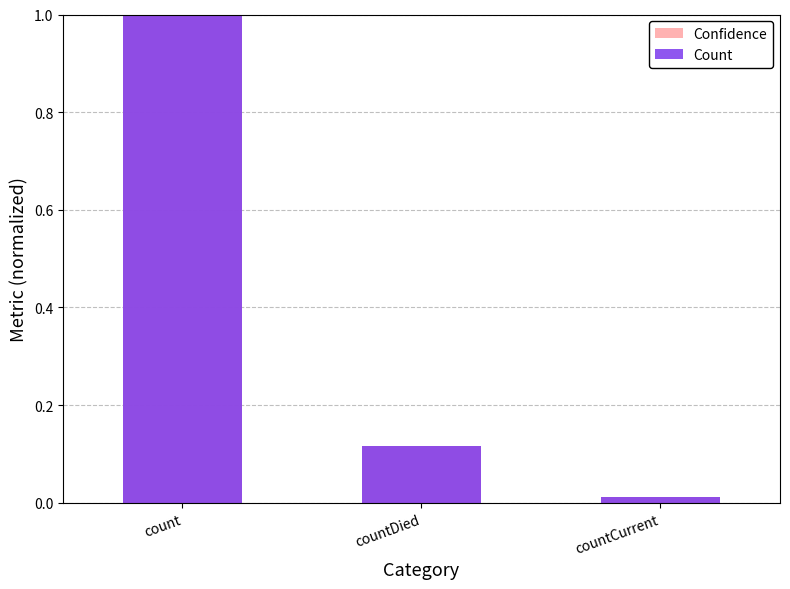

Which category has the lowest value in the Confidence series?

countCurrent